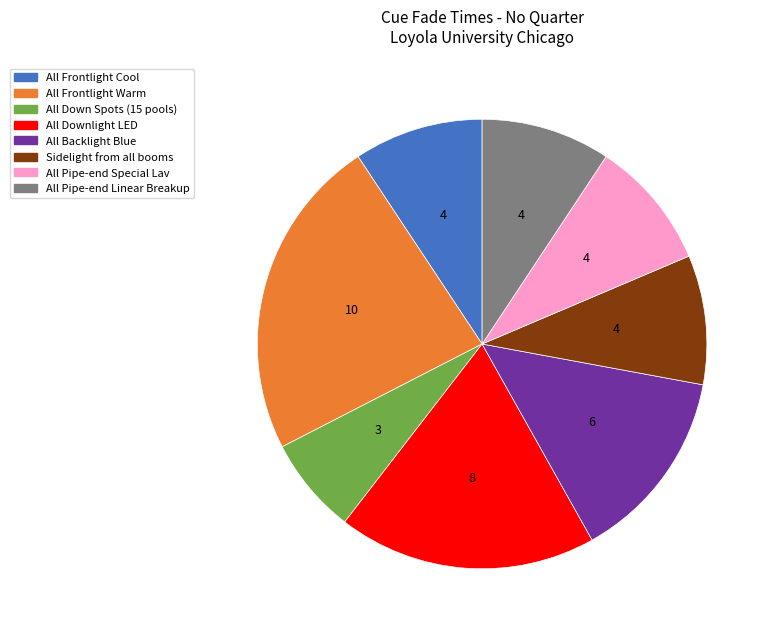

Is there any slice that represents more than half of the pie?

No